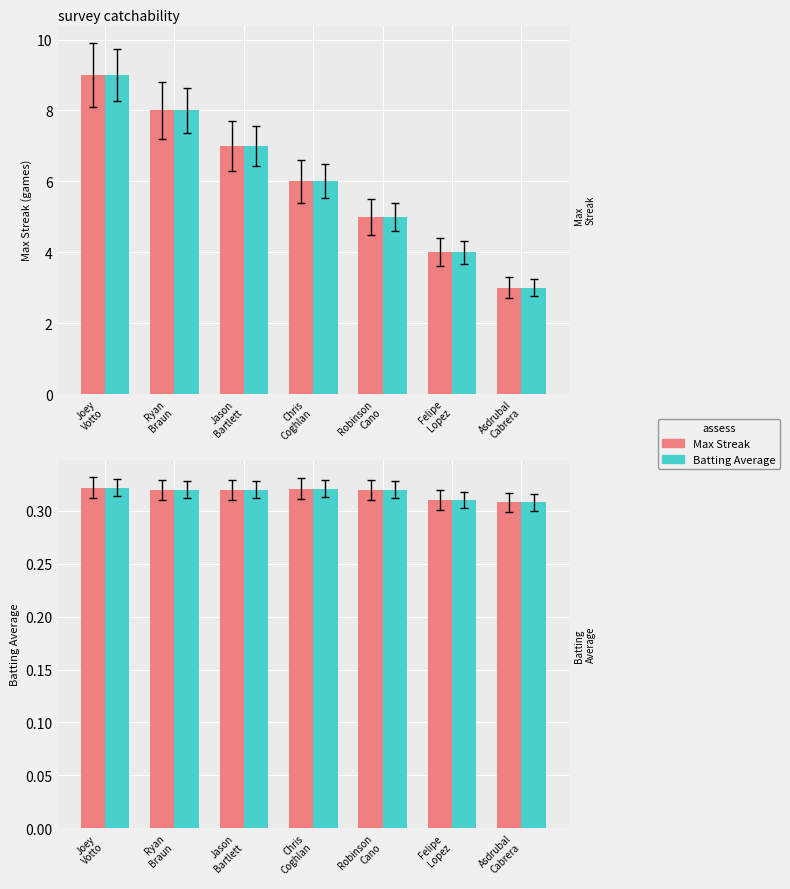

What value does the Batting Avg (series 2) series have at Robinson
Cano?

0.3